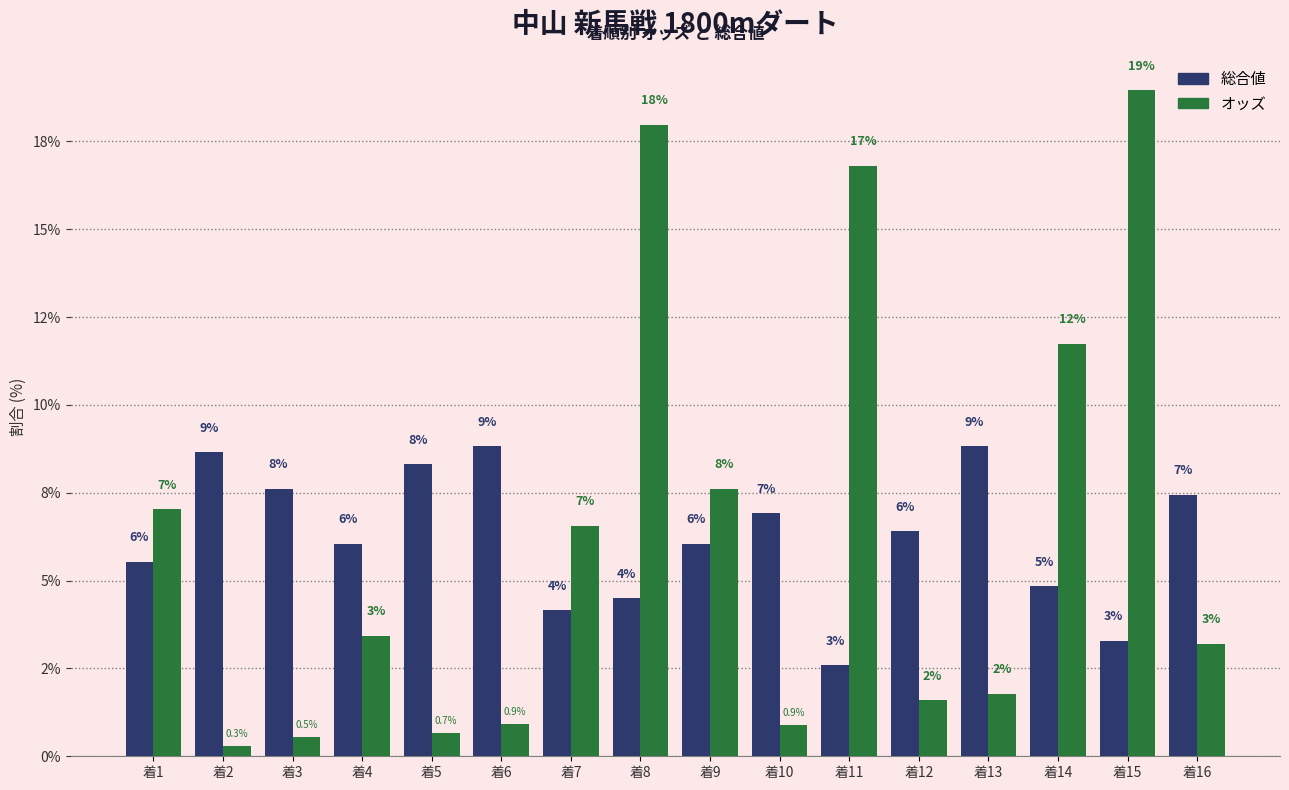

The value of オッズ at 着15 is 19.0. True or false?

True